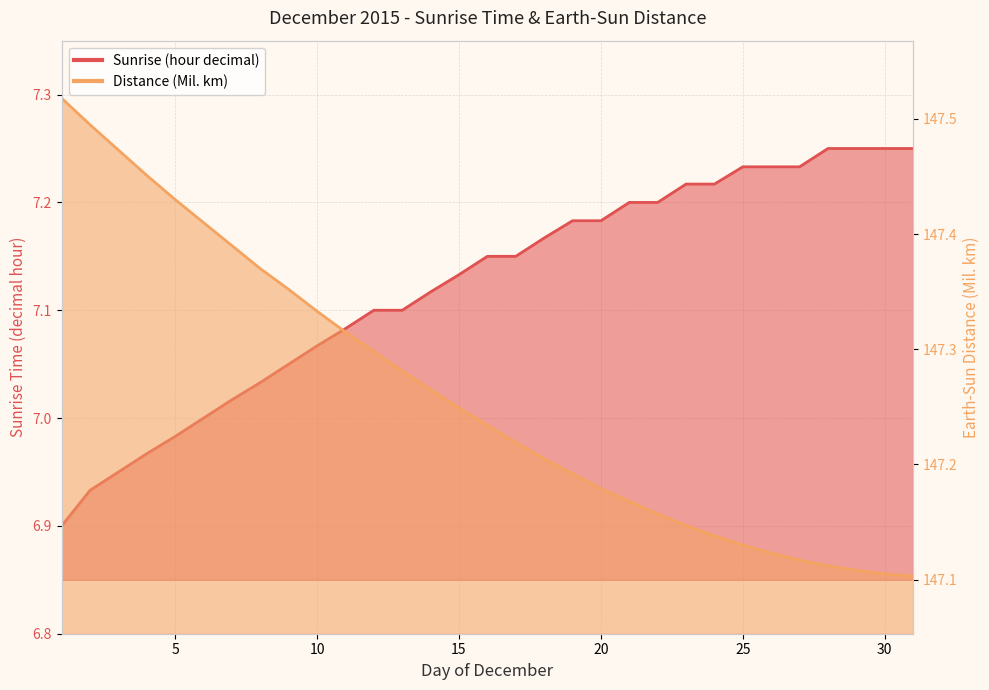

The value of Sunrise (hour decimal) at 24 is 3.8. True or false?

False